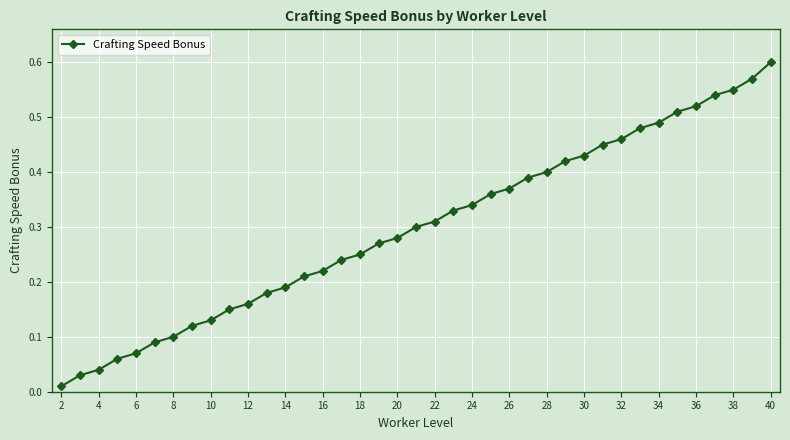

What is the difference between the maximum and minimum values?

0.6